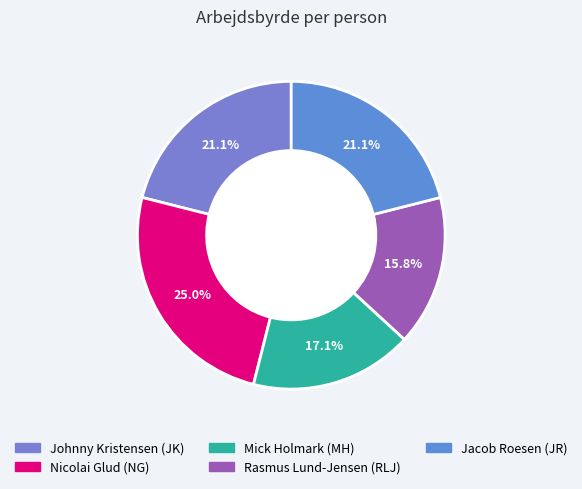

Does any single category account for the majority?

No